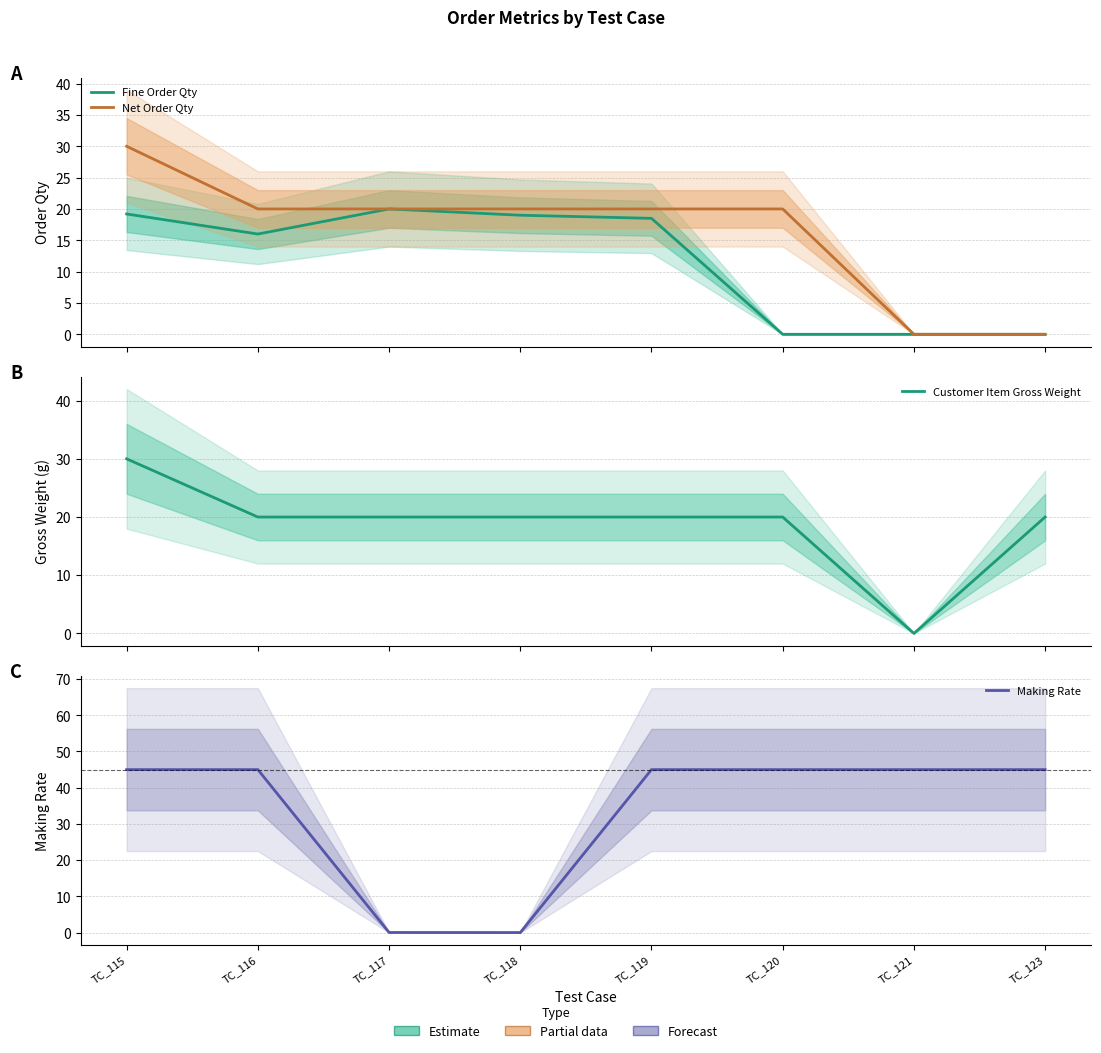

What is the difference between the maximum and minimum values in the Net Order Qty series?

30.0